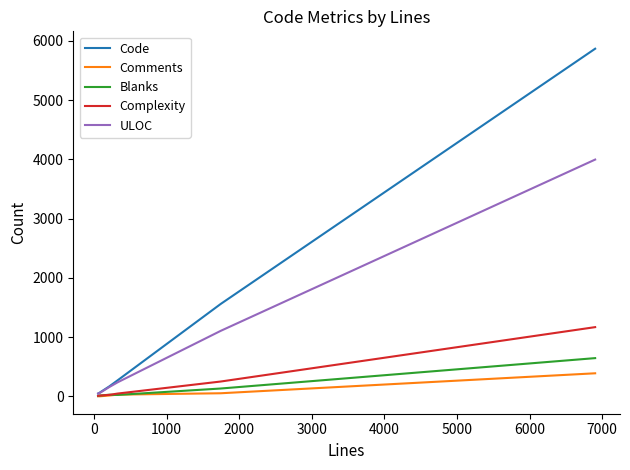

What is the greatest value displayed?

5868